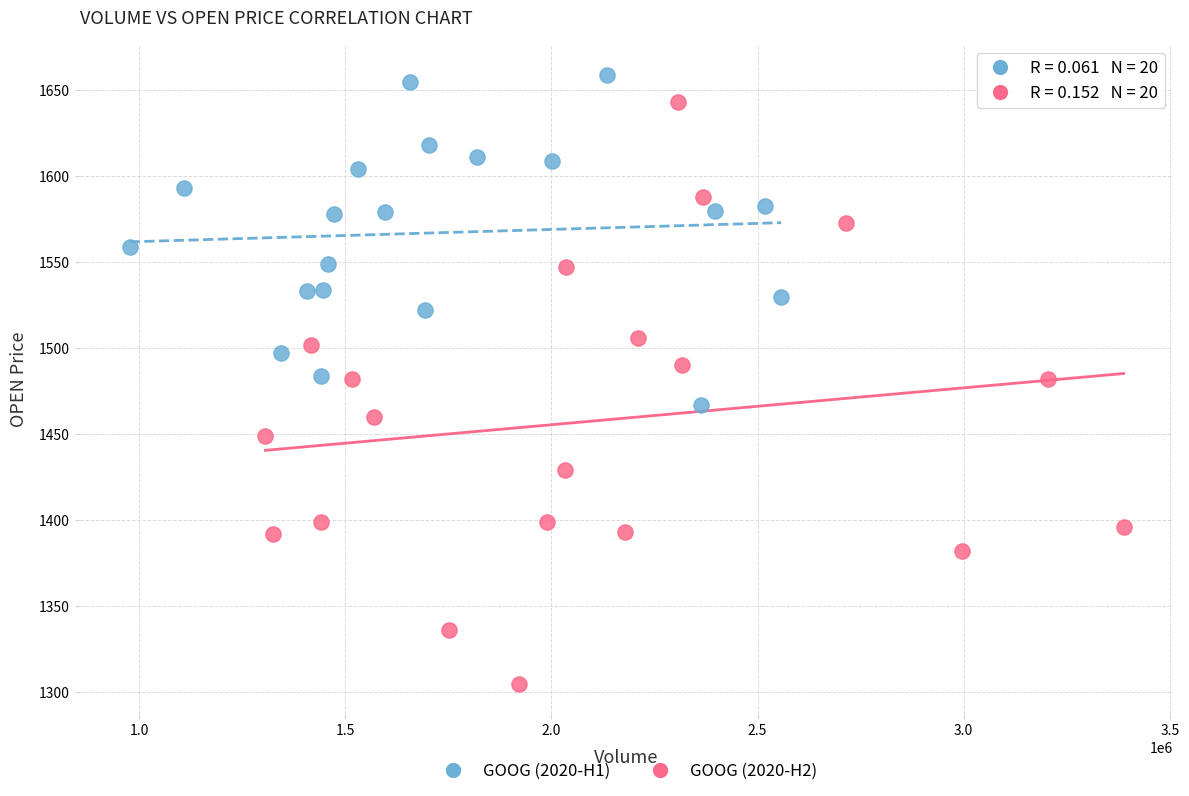

Which series has the widest spread of Y values?

GOOG (2020-H2)